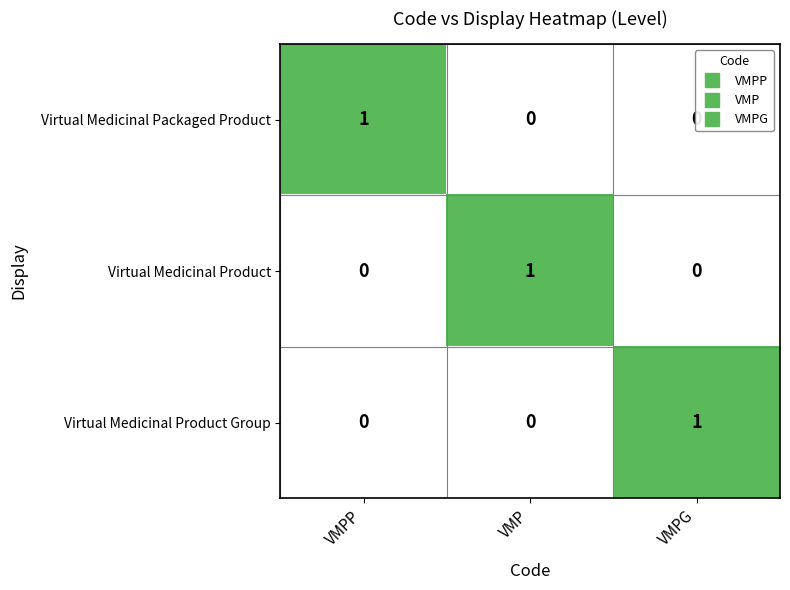

Count the Virtual Medicinal Product Group values in the range 0 to 1.

3